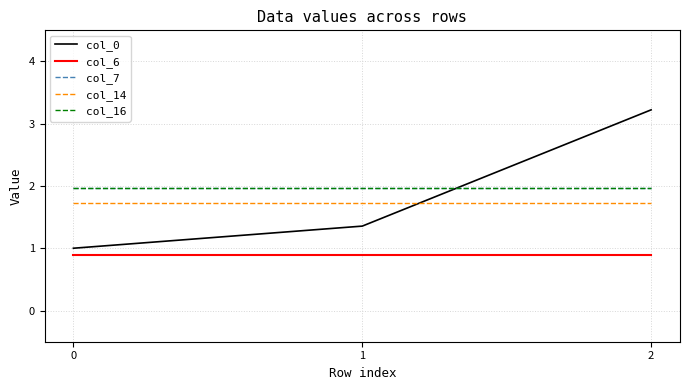

What is the lowest value of the col_6 series?

0.9